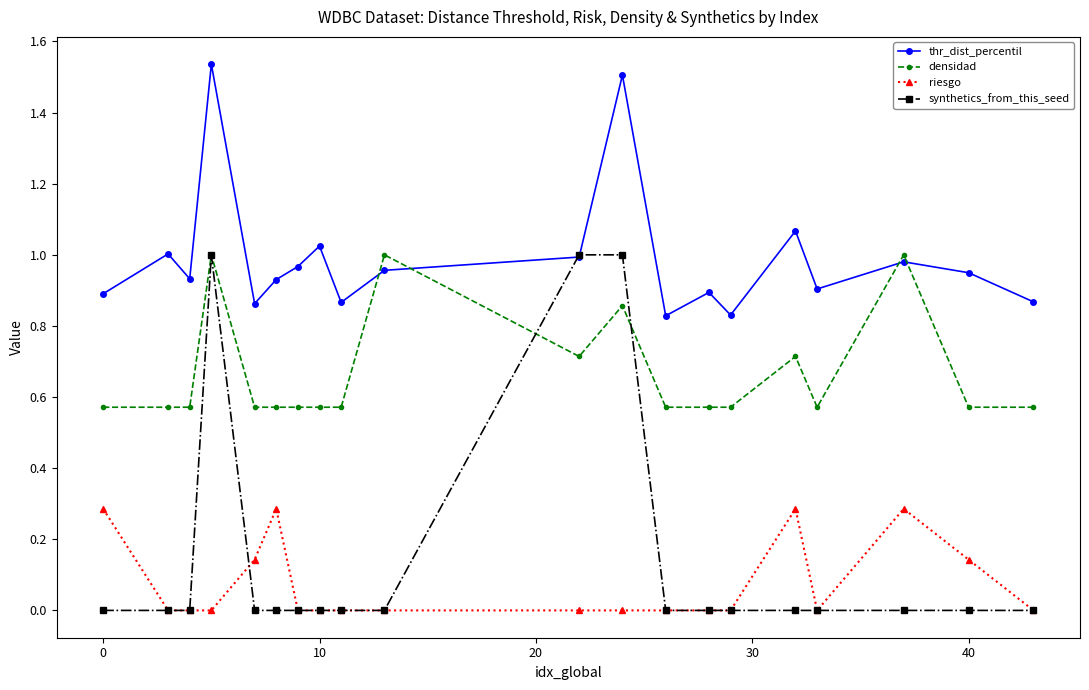

True or false: thr_dist_percentil and riesgo intersect in this chart.

False